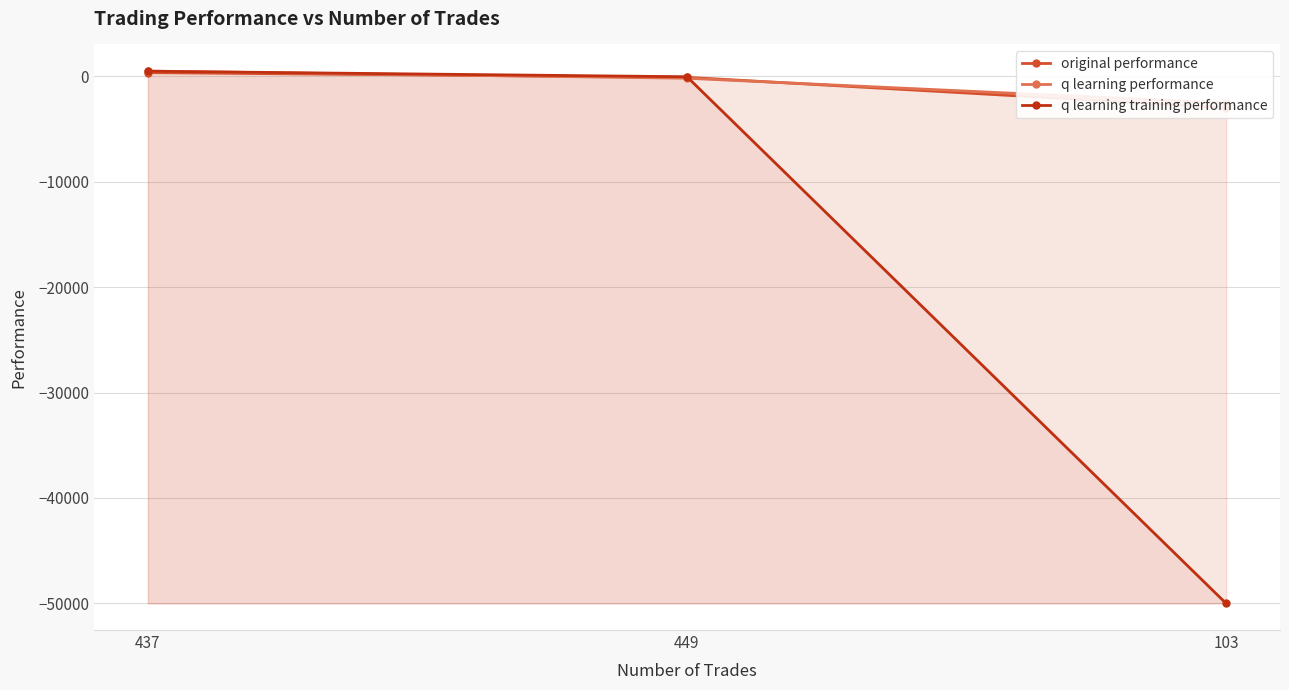

What are all the series names shown in the legend?

original performance, q learning performance, q learning training performance